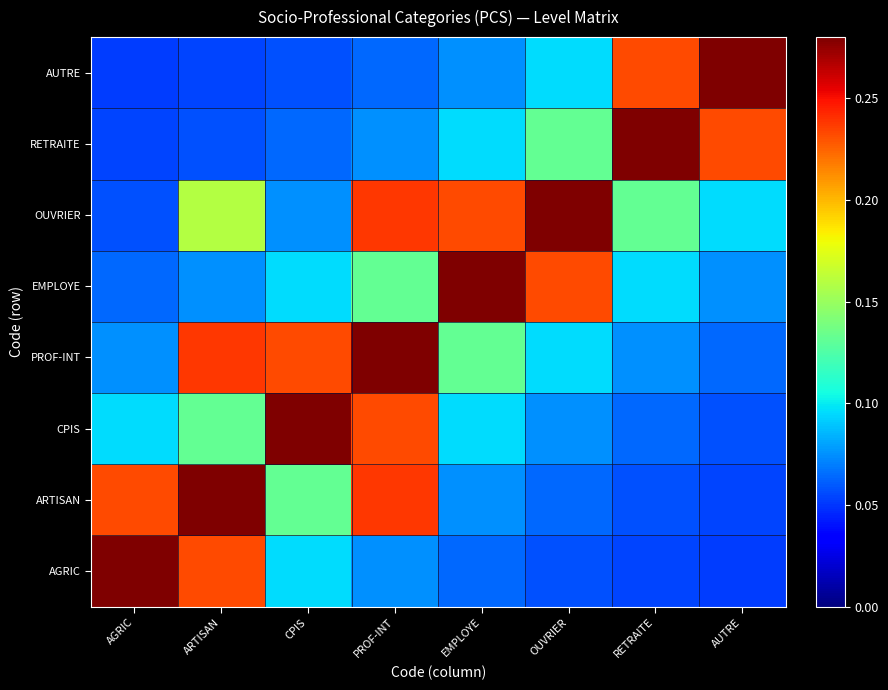

Reading right to left, transcribe all the data shown in this chart.

AGRIC: AUTRE=0.1	RETRAITE=0.1	OUVRIER=0.1	EMPLOYE=0.1	PROF-INT=0.1	CPIS=0.1	ARTISAN=0.2	AGRIC=0.3
ARTISAN: AUTRE=0.1	RETRAITE=0.1	OUVRIER=0.1	EMPLOYE=0.1	PROF-INT=0.2	CPIS=0.1	ARTISAN=0.3	AGRIC=0.2
CPIS: AUTRE=0.1	RETRAITE=0.1	OUVRIER=0.1	EMPLOYE=0.1	PROF-INT=0.2	CPIS=0.3	ARTISAN=0.1	AGRIC=0.1
PROF-INT: AUTRE=0.1	RETRAITE=0.1	OUVRIER=0.1	EMPLOYE=0.1	PROF-INT=0.3	CPIS=0.2	ARTISAN=0.2	AGRIC=0.1
EMPLOYE: AUTRE=0.1	RETRAITE=0.1	OUVRIER=0.2	EMPLOYE=0.3	PROF-INT=0.1	CPIS=0.1	ARTISAN=0.1	AGRIC=0.1
OUVRIER: AUTRE=0.1	RETRAITE=0.1	OUVRIER=0.3	EMPLOYE=0.2	PROF-INT=0.2	CPIS=0.1	ARTISAN=0.2	AGRIC=0.1
RETRAITE: AUTRE=0.2	RETRAITE=0.3	OUVRIER=0.1	EMPLOYE=0.1	PROF-INT=0.1	CPIS=0.1	ARTISAN=0.1	AGRIC=0.1
AUTRE: AUTRE=0.3	RETRAITE=0.2	OUVRIER=0.1	EMPLOYE=0.1	PROF-INT=0.1	CPIS=0.1	ARTISAN=0.1	AGRIC=0.1